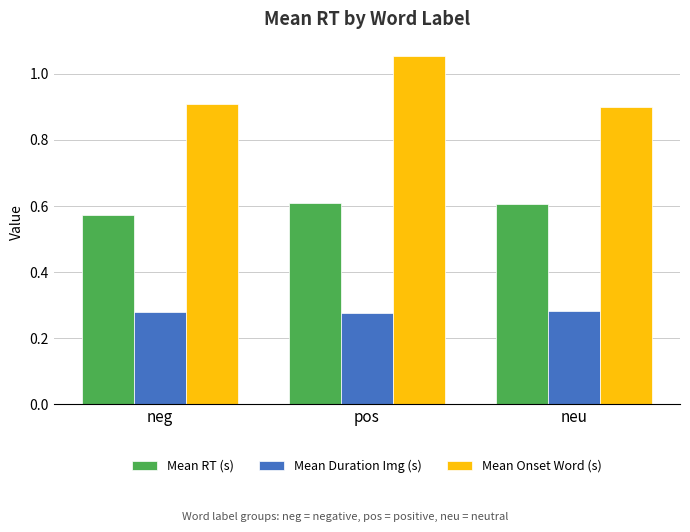

Rank the series by their maximum value, from highest to lowest.

Mean Onset Word (s), Mean RT (s), Mean Duration Img (s)